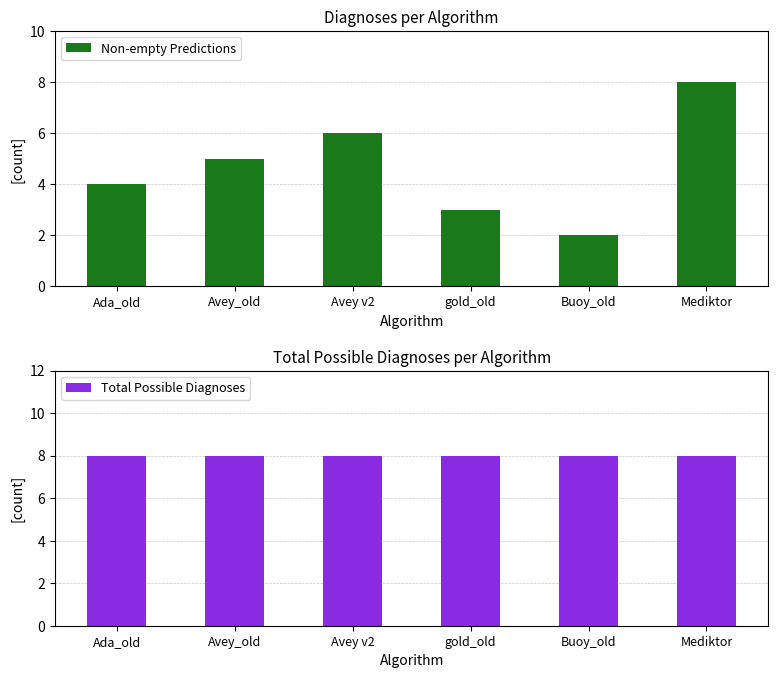

List the series in order of their peak value, lowest first.

Non-empty Predictions, Total Possible Diagnoses